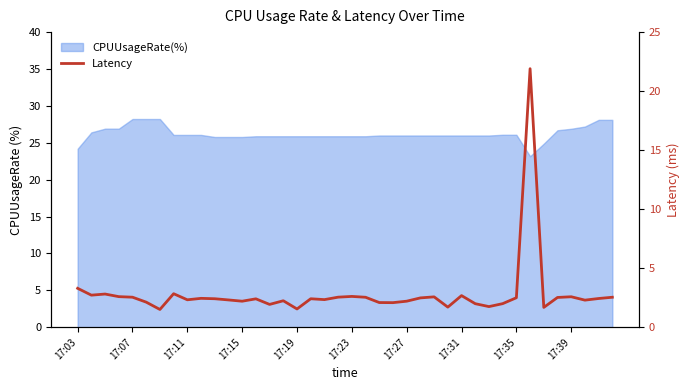

What is the ratio of the value at 37 to the value at 26?

0.9